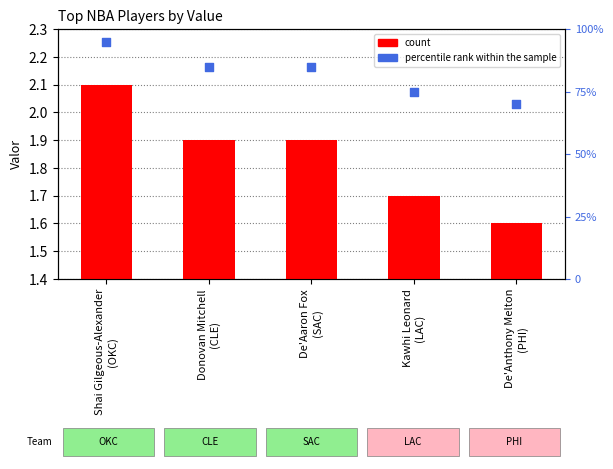

Is the value of count at De'Anthony Melton
(PHI) greater than the value of percentile rank within the sample at De'Aaron Fox
(SAC)?

No